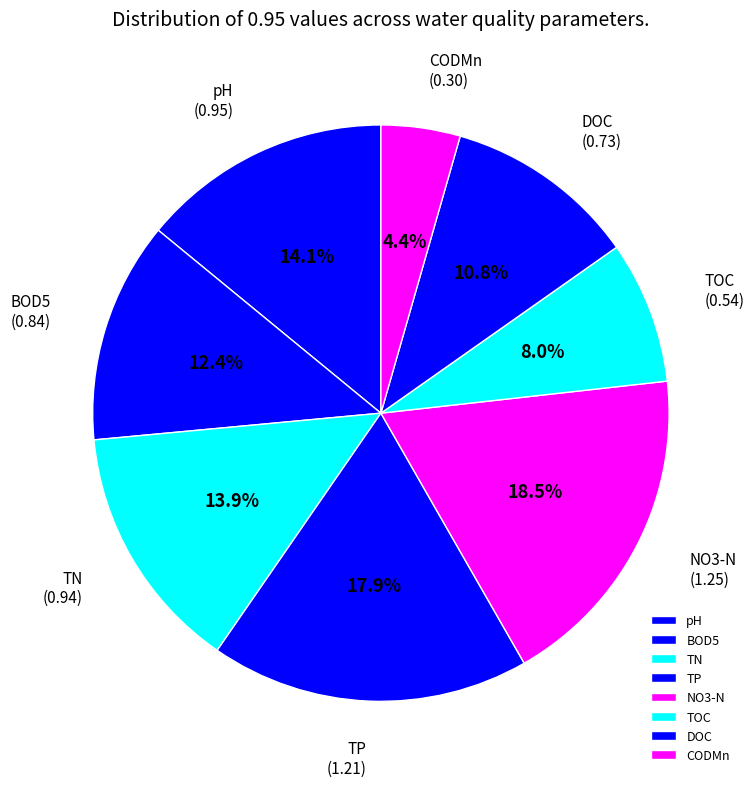

Combined, what portion of the pie is DOC and TP?

28.7%